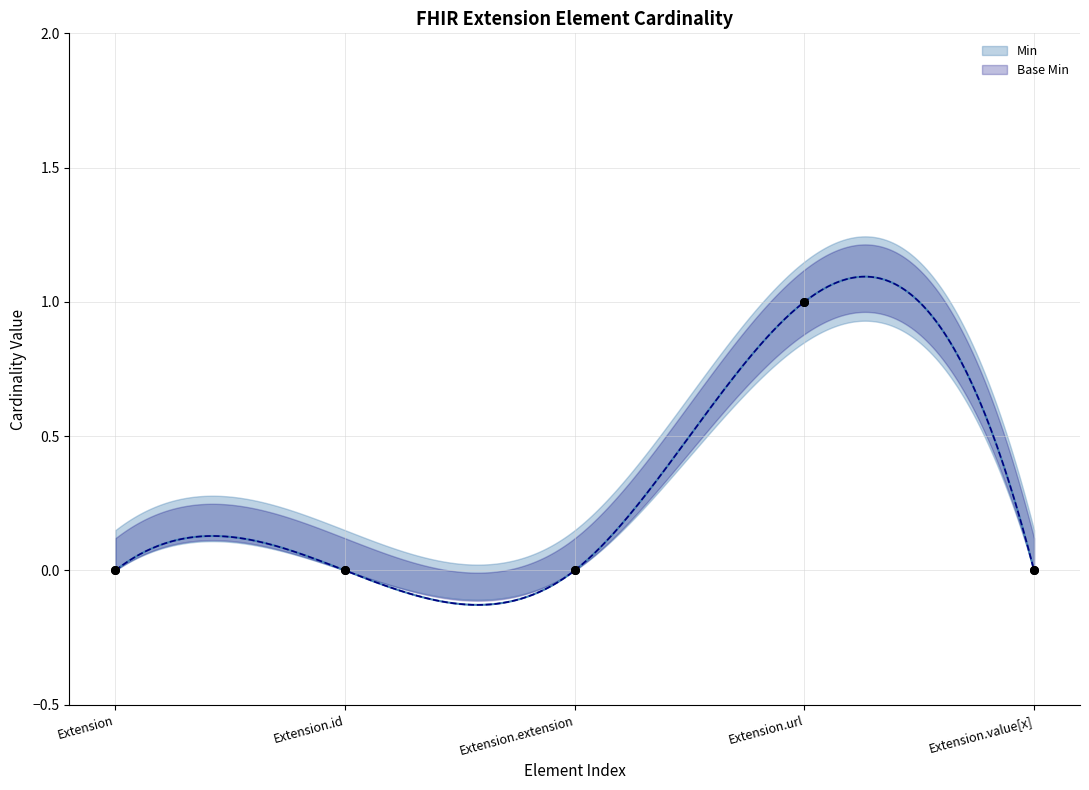

Which series reaches the minimum Y coordinate?

Min